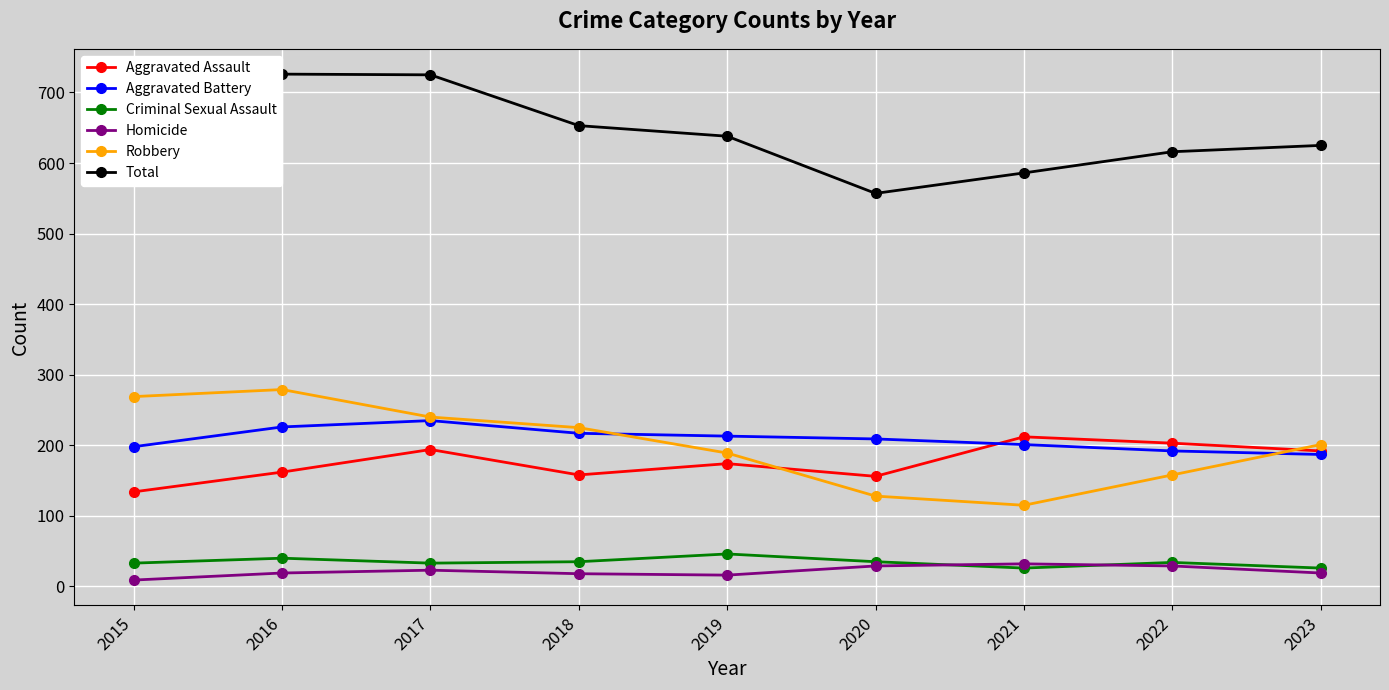

Rank the categories by Homicide value from lowest to highest.

2015, 2019, 2018, 2016, 2023, 2017, 2020, 2022, 2021